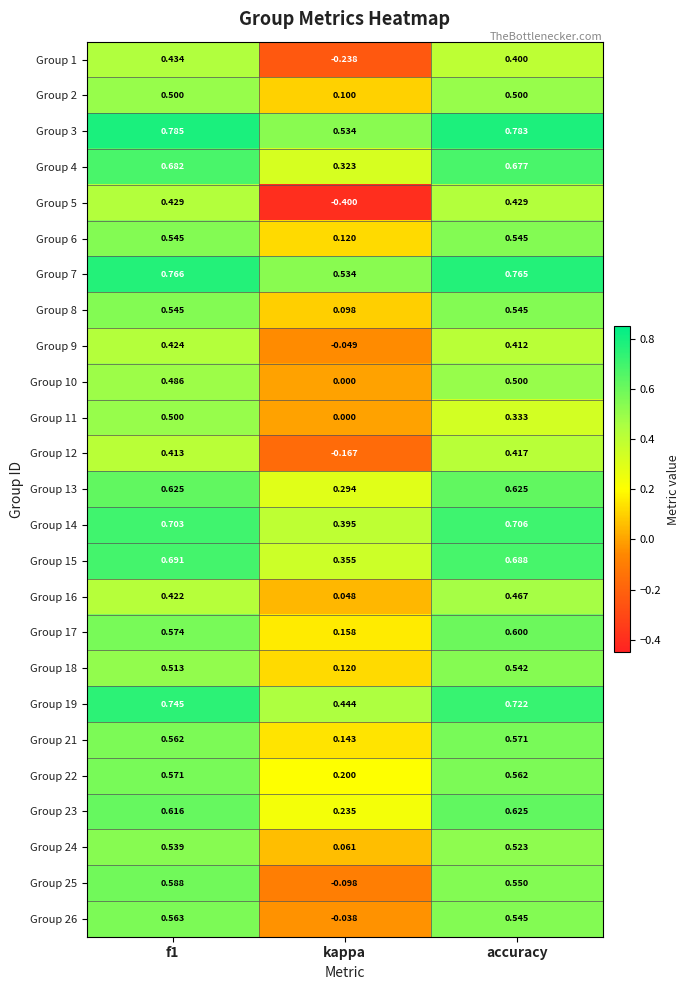

At which label is Group 5 closest to 0?

kappa